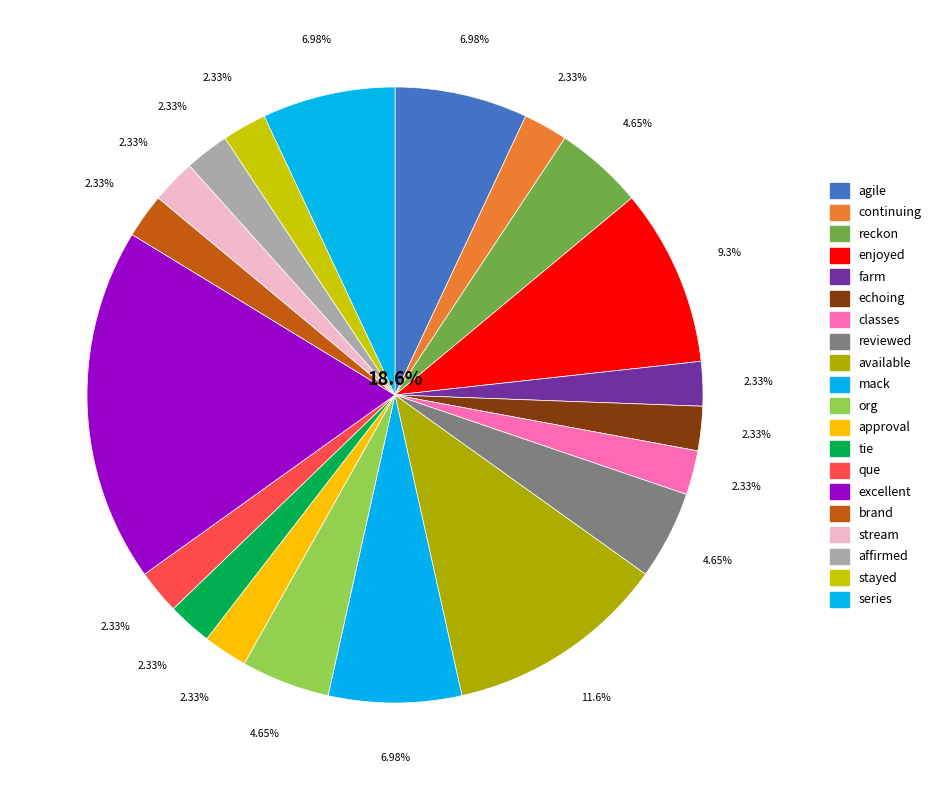

Combined, do enjoyed and excellent account for over 50%?

No